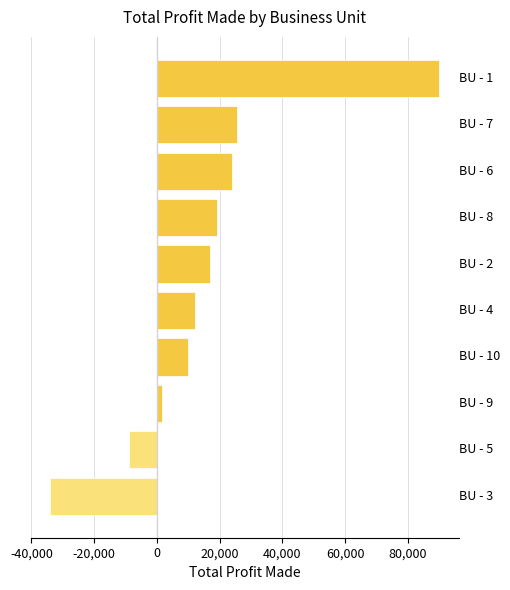

What is the minimum value shown in the chart?

-34000